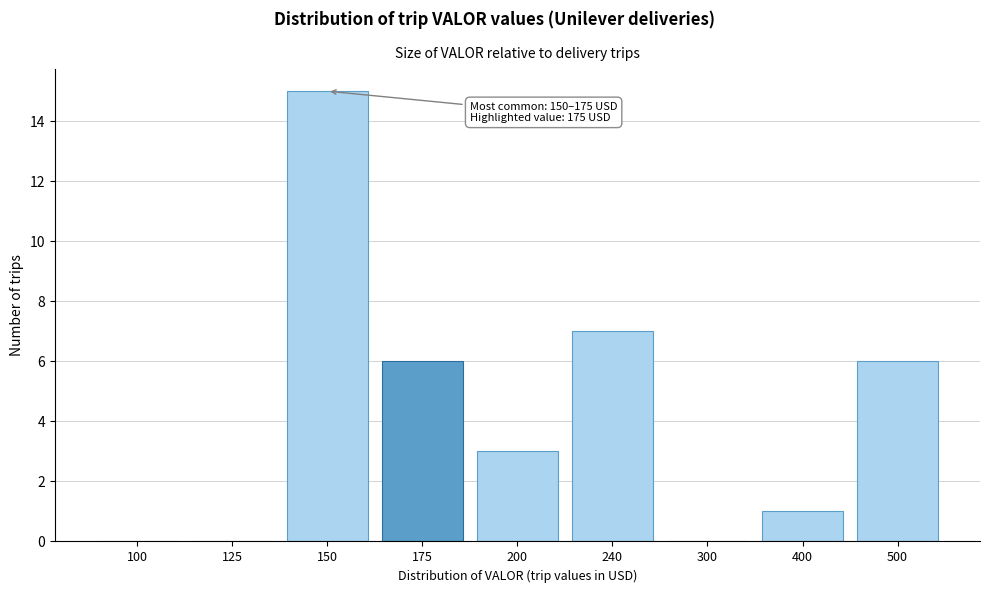

Reading left to right, transcribe all the data shown in this chart.

100=0	125=0	150=15	175=6	200=3	240=7	300=0	400=1	500=6